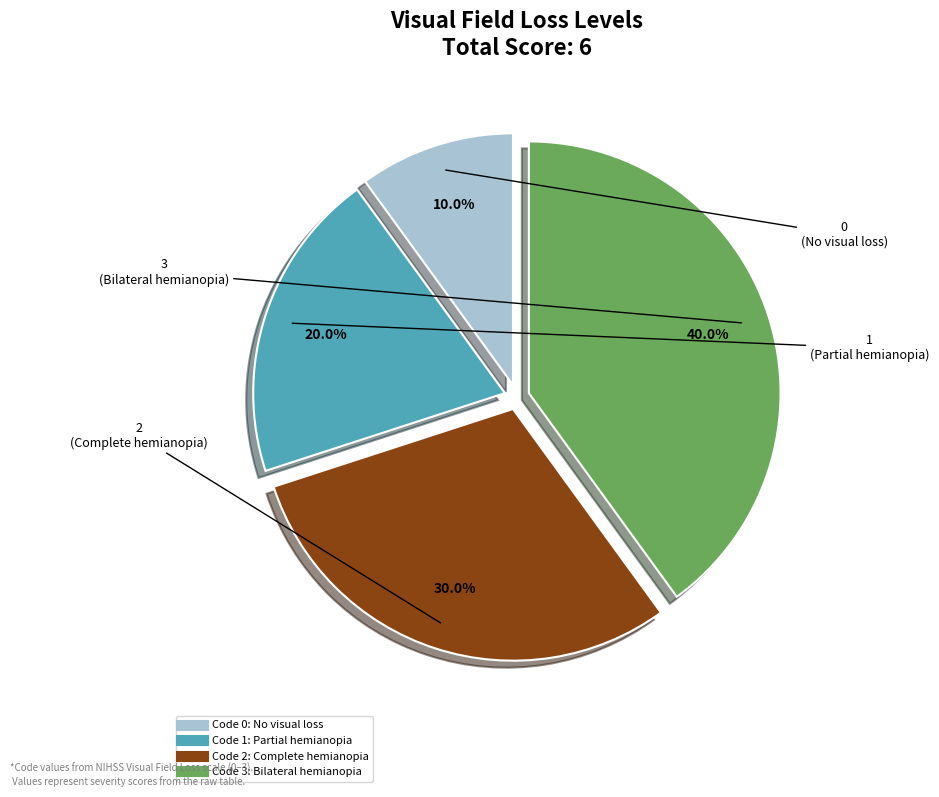

How many slices are in this pie chart?

4